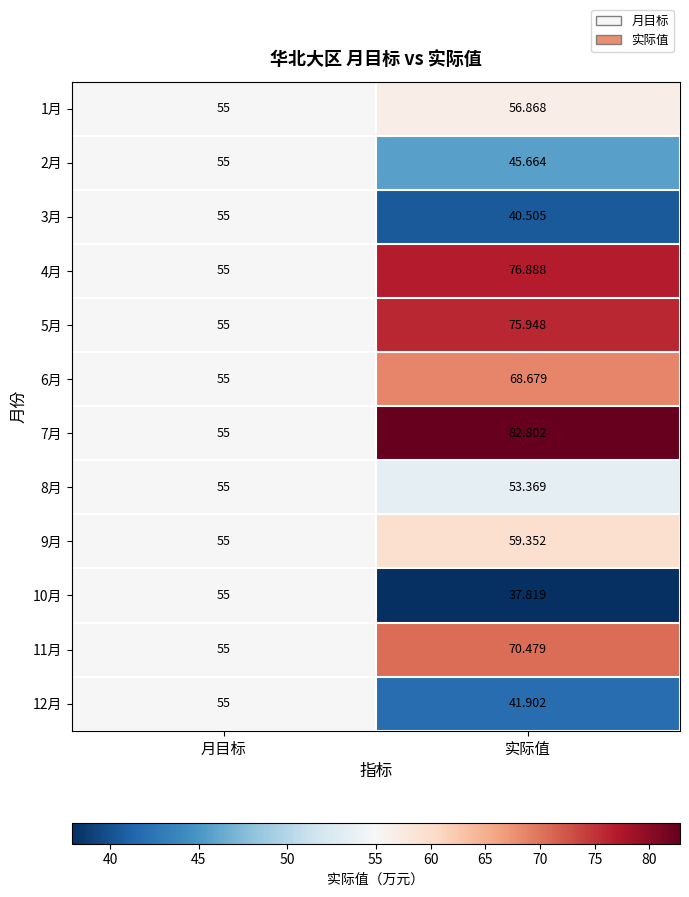

List the labels in order of 9月 value, largest first.

实际值, 月目标